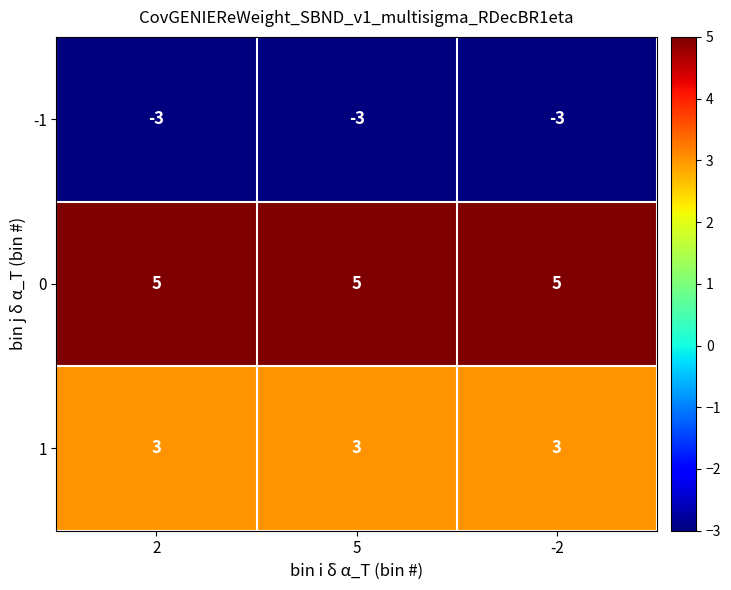

What is the sum of the 1 values at 2 and 5?

6